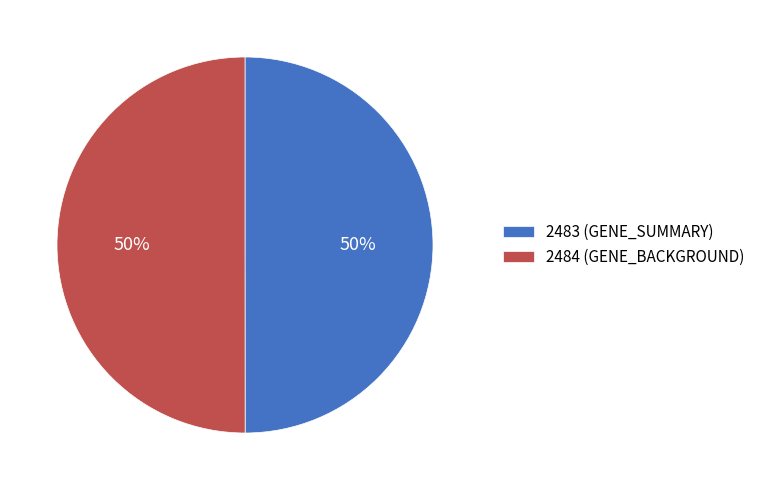

What is the ratio of the value at 2484 (GENE_BACKGROUND) to the value at 2483 (GENE_SUMMARY)?

1.0